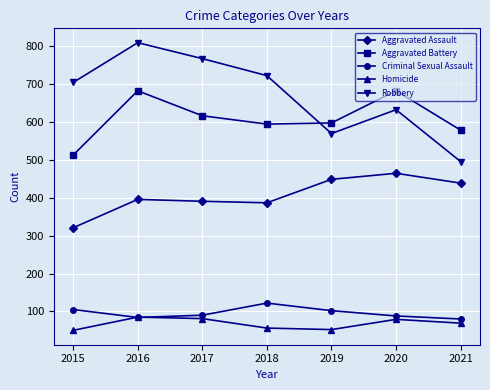

True or false: Aggravated Battery and Aggravated Assault intersect in this chart.

False